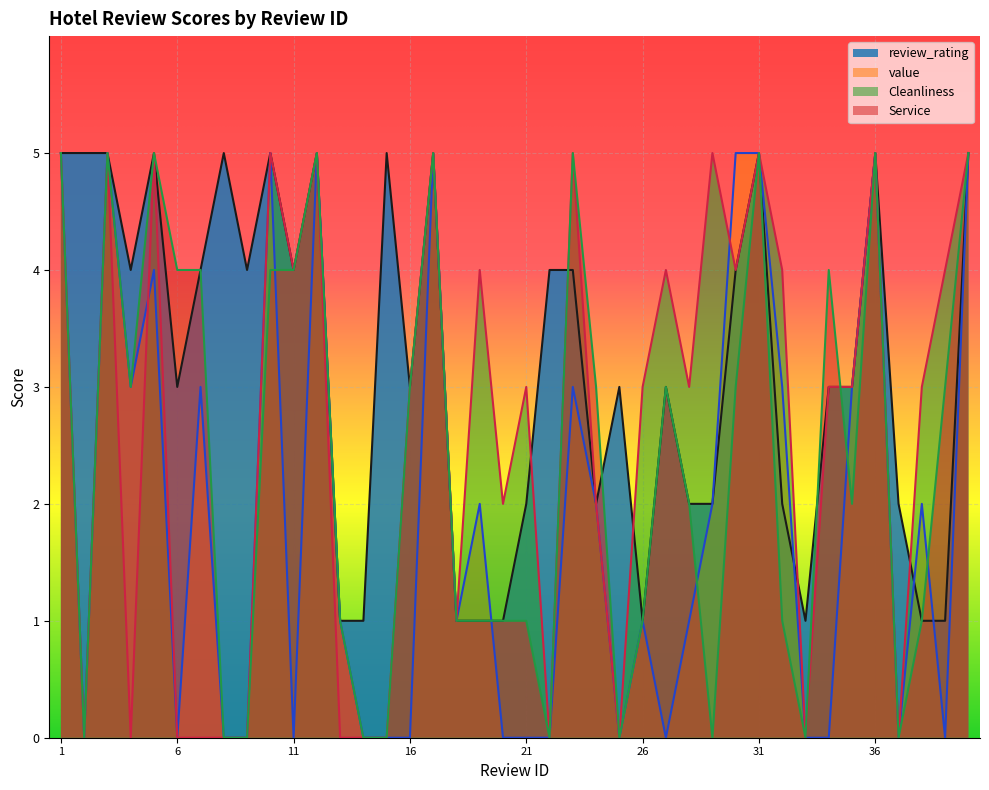

List the series in order of their peak value, lowest first.

review_rating, value, Cleanliness, Service